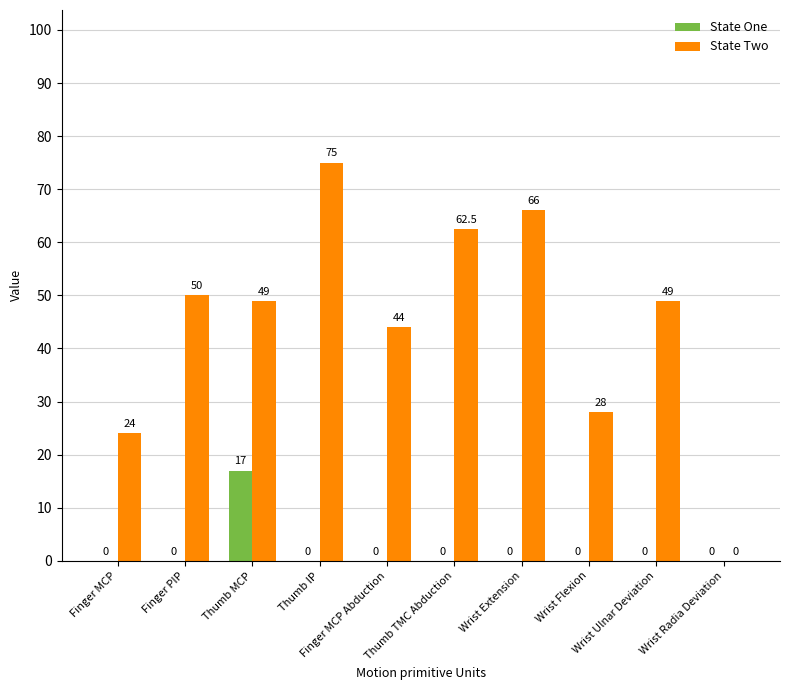

What is the greatest value displayed?

75.0